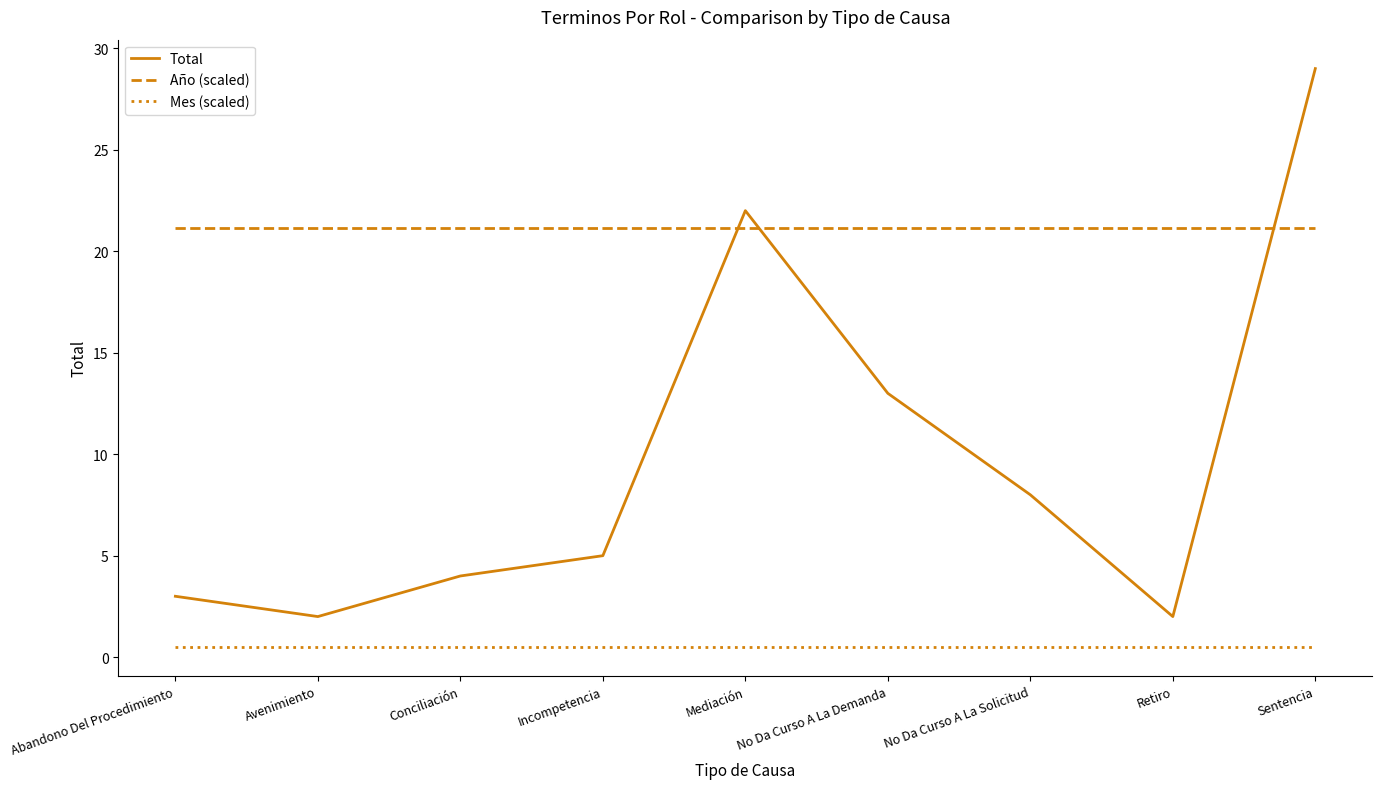

The Año (scaled) series shows 6.1 at Avenimiento. True or false?

False